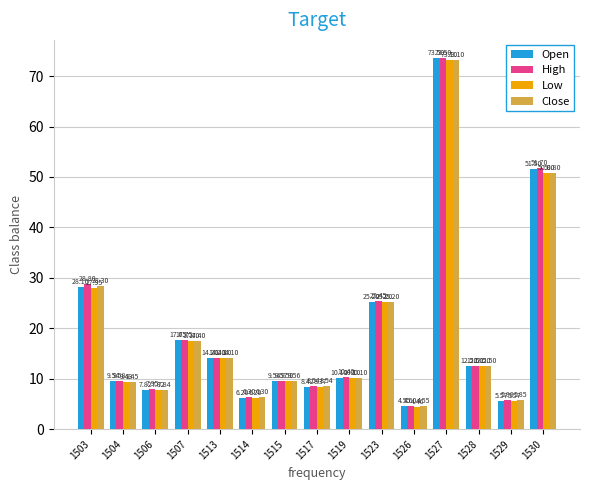

Which series changed the most between 1515 and 1517?

Low